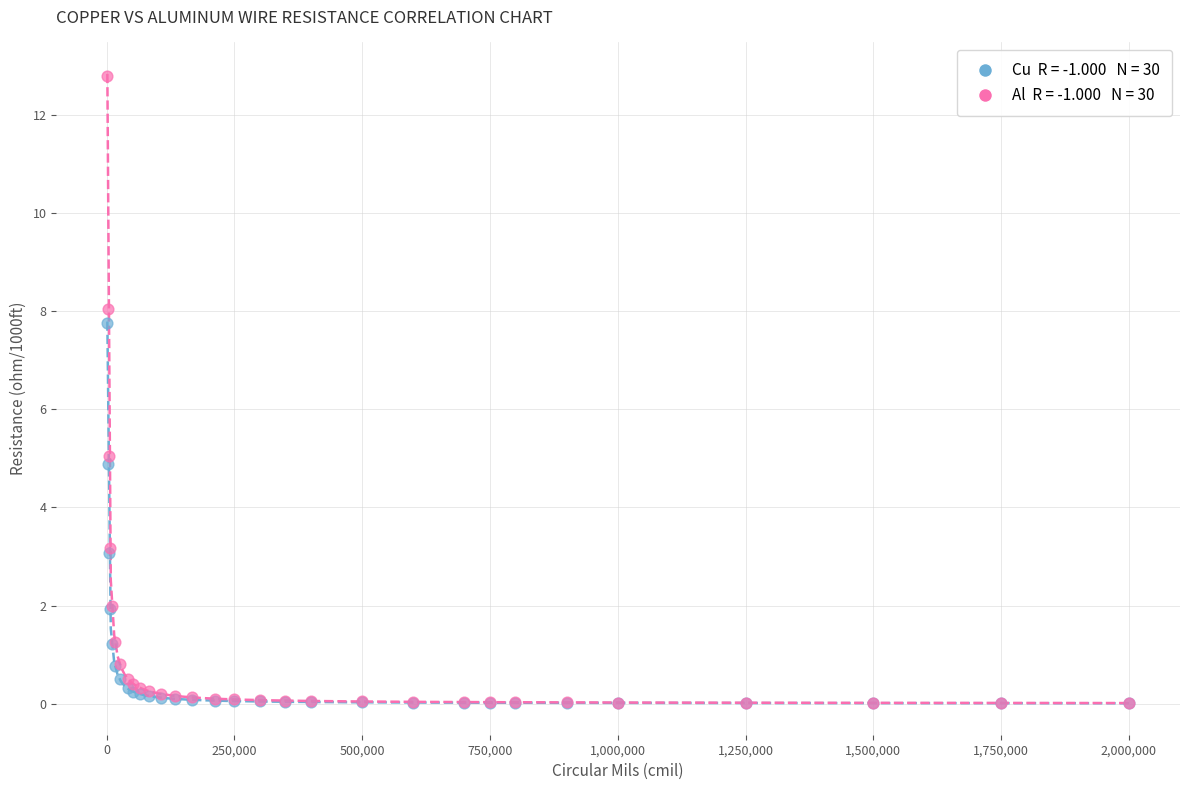

Across all series, what Y value is closest to 6?

5.1